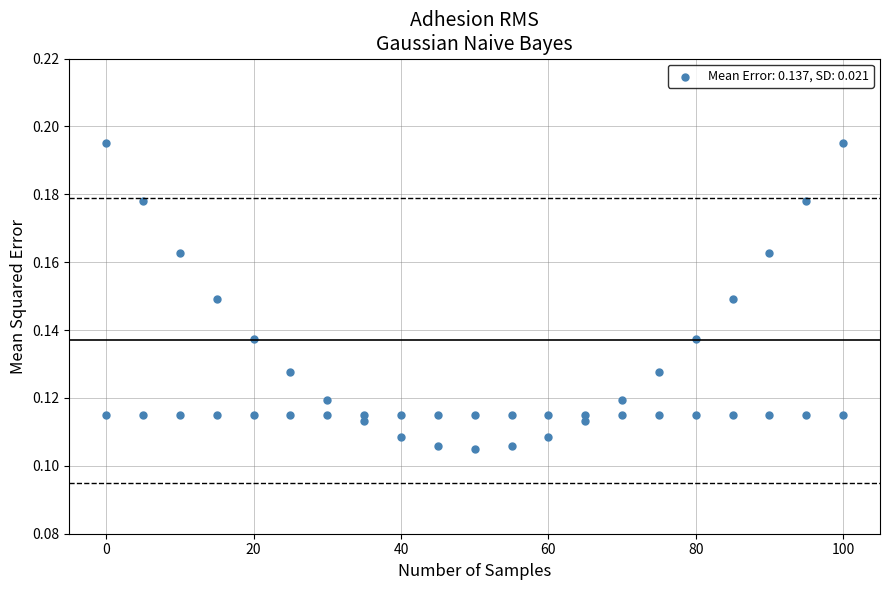

How many points are shown in the scatter plot?

42